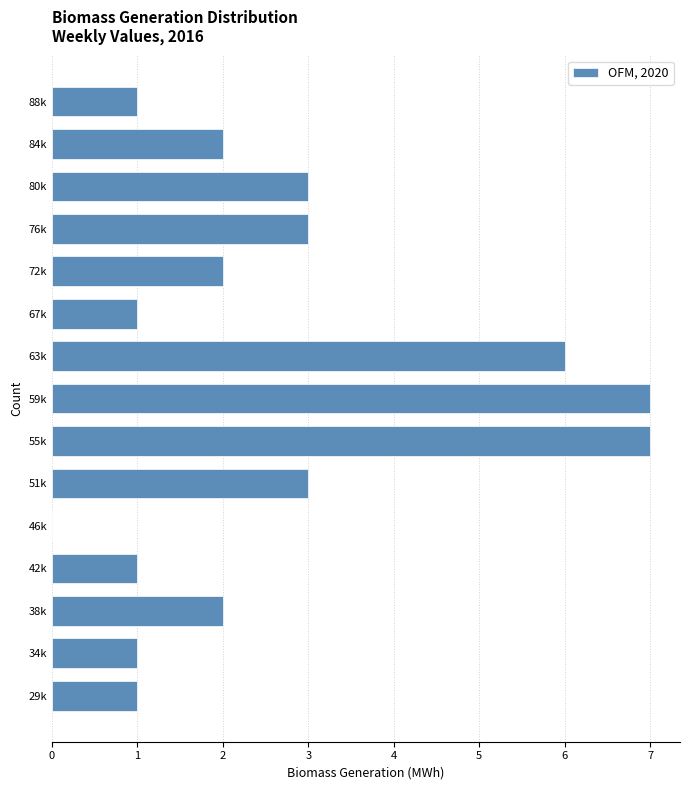

Reading bottom to top, extract all data points from this chart.

29k=1	34k=1	38k=2	42k=1	46k=0	51k=3	55k=7	59k=7	63k=6	67k=1	72k=2	76k=3	80k=3	84k=2	88k=1